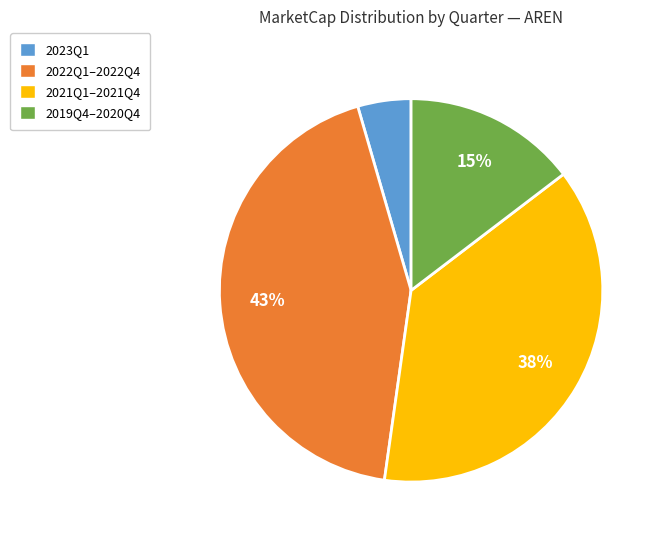

Rank the categories by value from highest to lowest.

2022Q1–2022Q4, 2021Q1–2021Q4, 2019Q4–2020Q4, 2023Q1